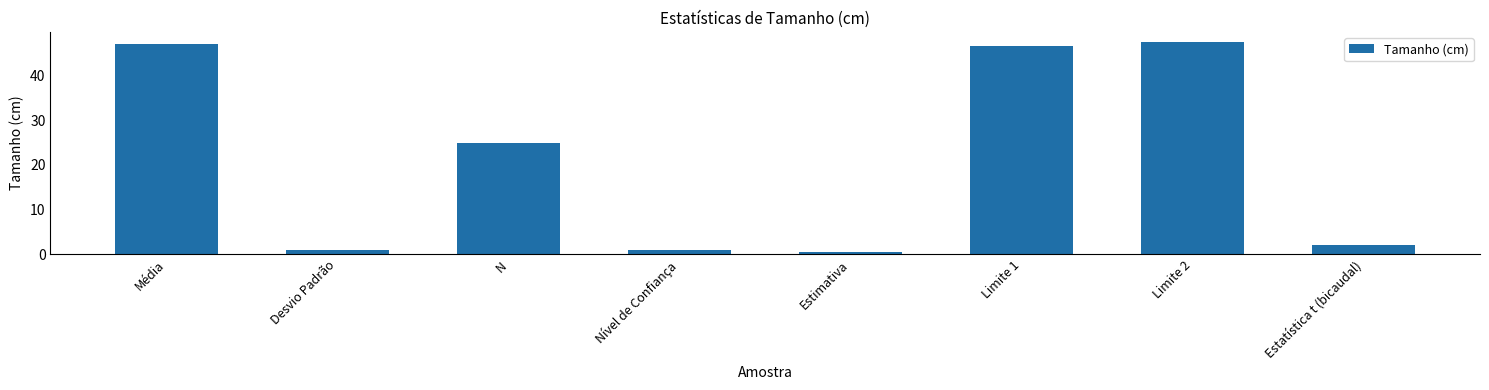

The chart shows a value of 22.3 at Limite 1. True or false?

False